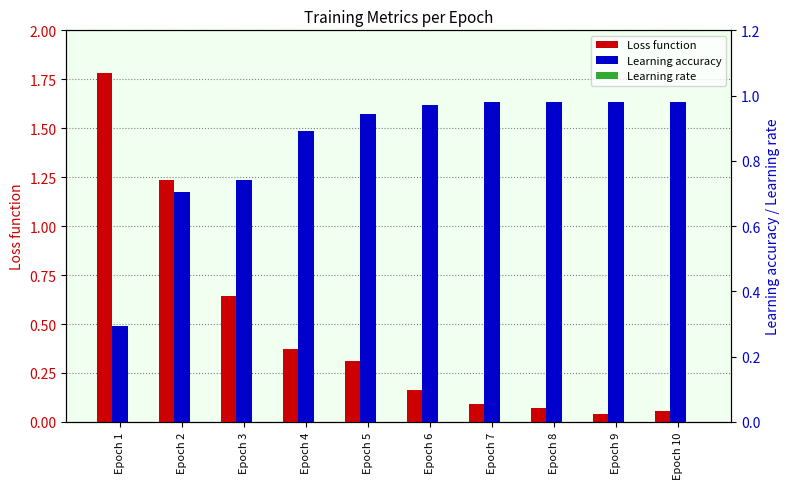

What is the sum of the Loss function values at Epoch 7 and Epoch 9?

0.1